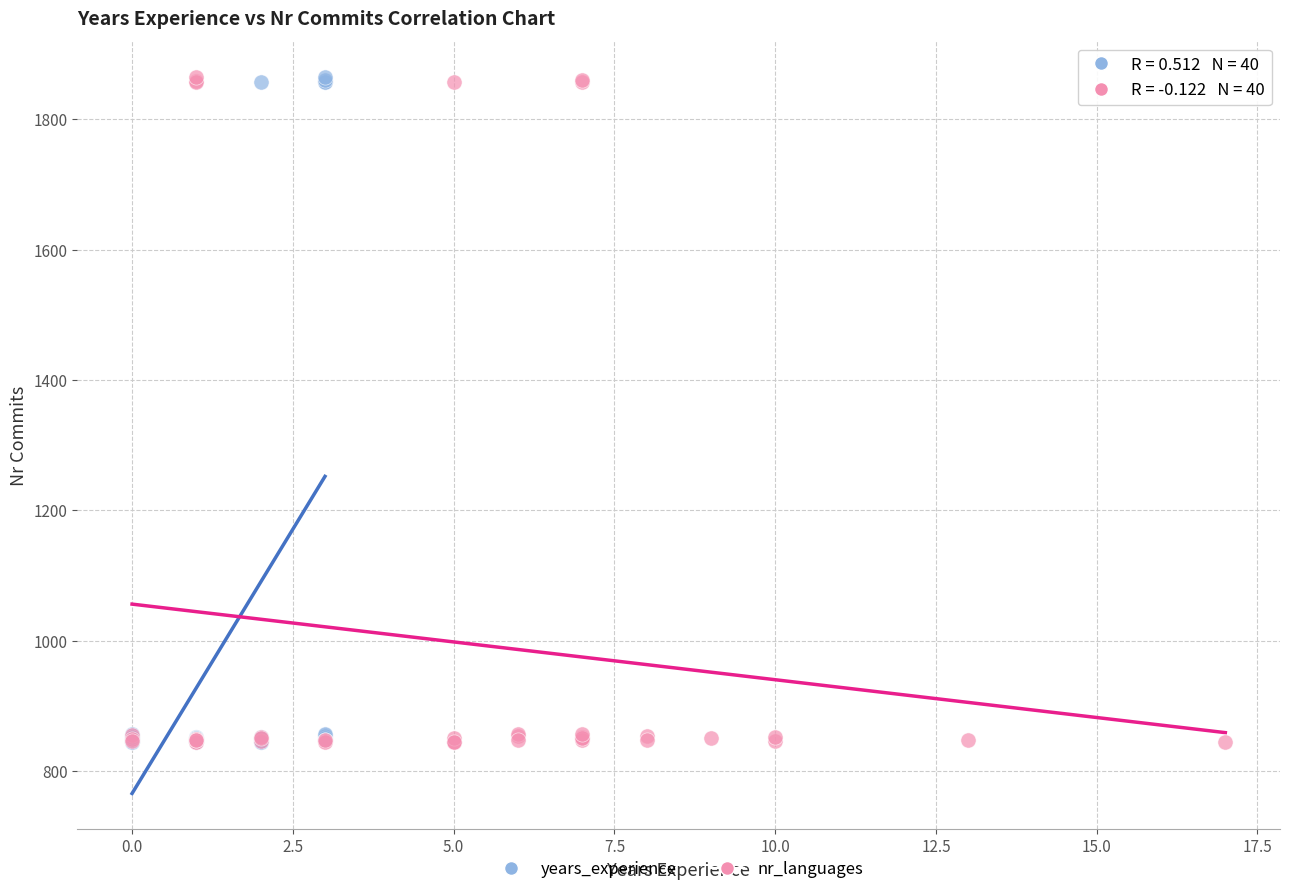

What are all the series names shown in the legend?

years_experience, nr_languages